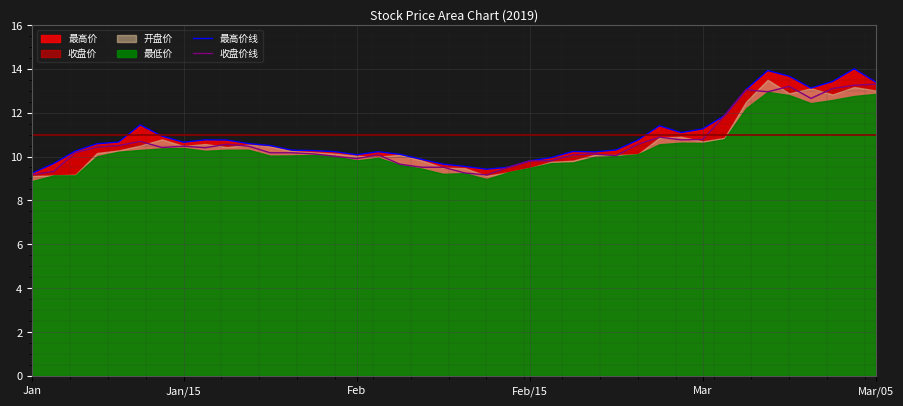

What is the lowest value of the 最高价线 series?

9.2